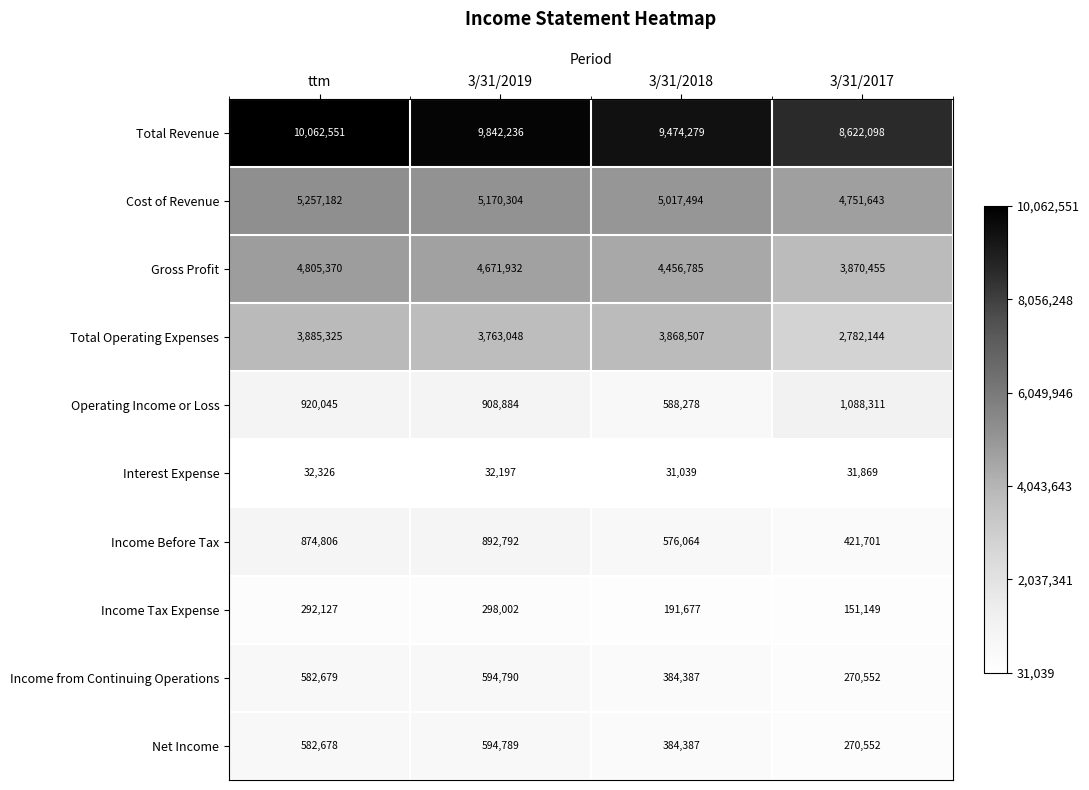

What is the average value of the Income Before Tax series?

691341